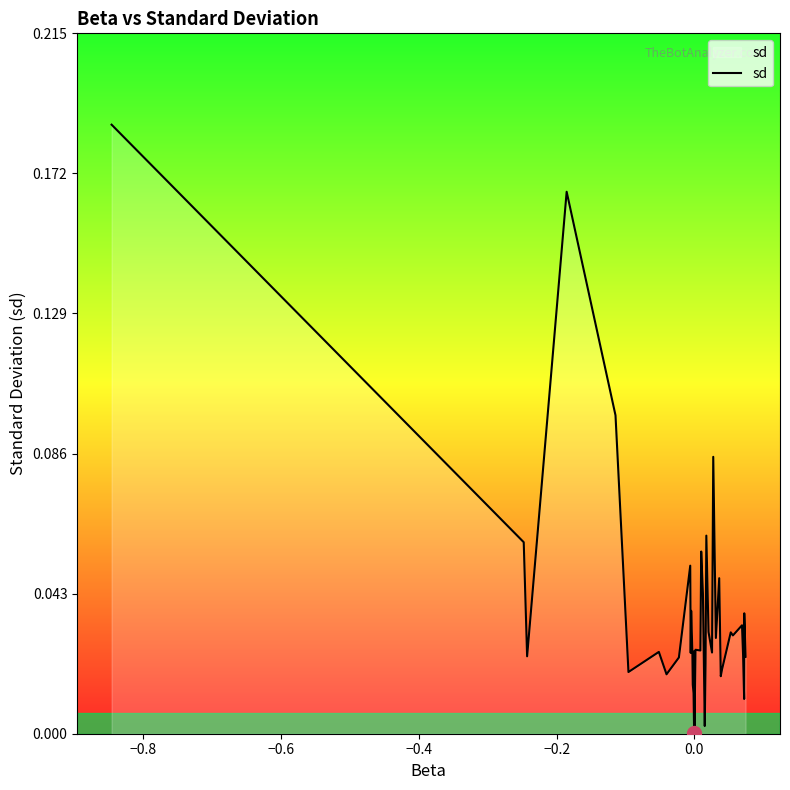

Reading left to right, list all the values displayed in this chart.

0.2	0.1	0.0	0.2	0.1	0.0	0.0	0.0	0.0	0.1	0.0	0.0	0.0	0.0	0.0	0.0	0.0	0.0	0.0	0.0	0.1	0.0	0.0	0.0	0.1	0.0	0.0	0.1	0.0	0.0	0.0	0.0	0.0	0.0	0.0	0.0	0.0	0.0	0.0